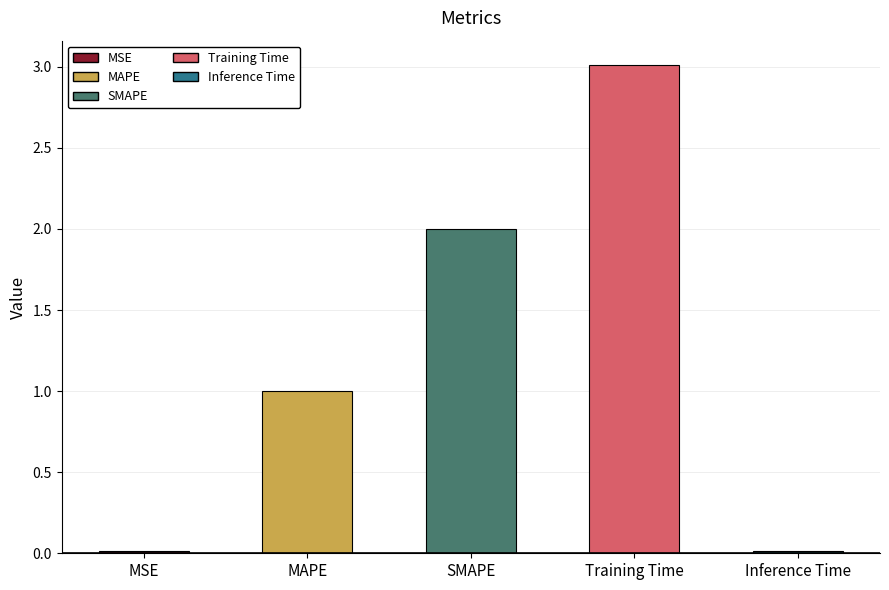

What is the label of the 2nd bar from the right?

Training Time